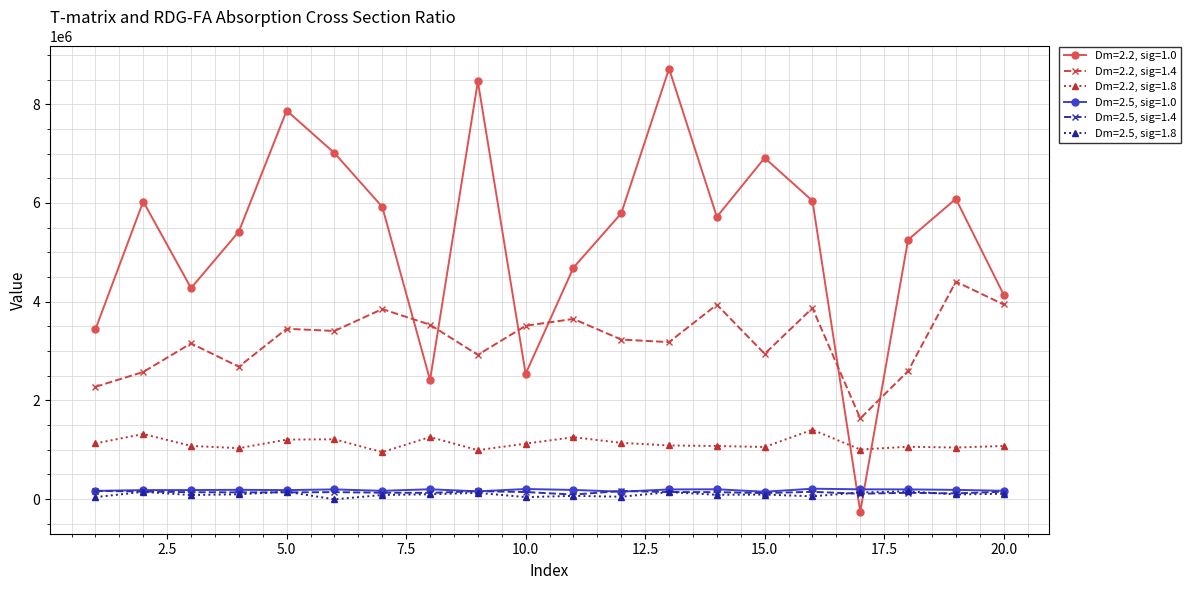

True or false: Dm=2.2, sig=1.0 has more than 0 points higher than both neighbors.

True